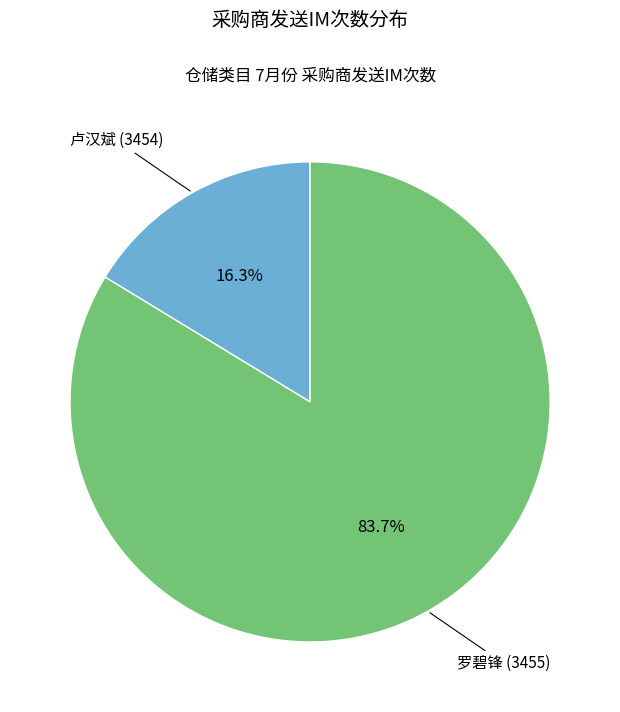

True or false: 罗碧锋 (3455) accounts for 84% of the total.

True